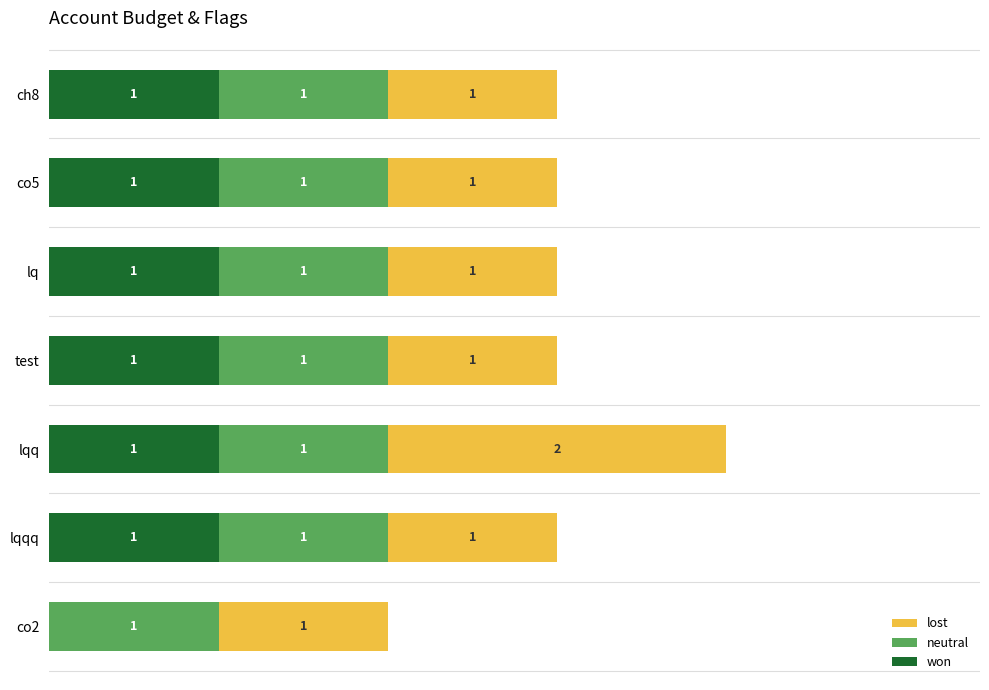

At which category is the sum across all series the highest?

lqq